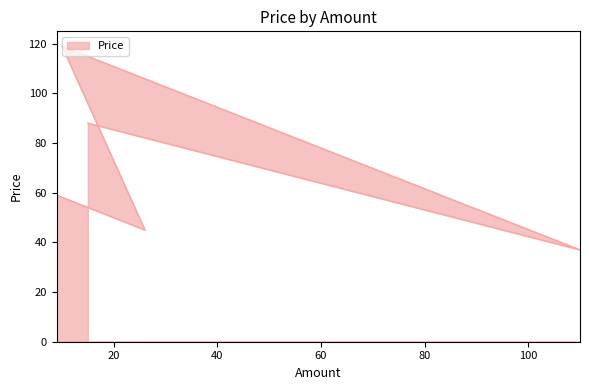

The chart shows a value of 145 at 15. True or false?

False